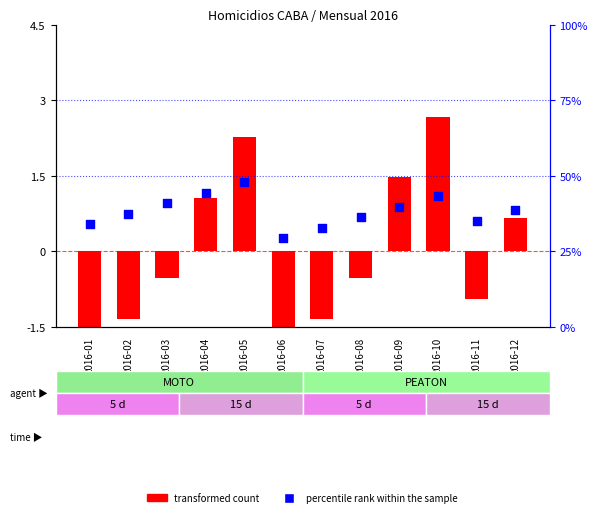

Which has a higher value, 2016-05 or 2016-03?

2016-05